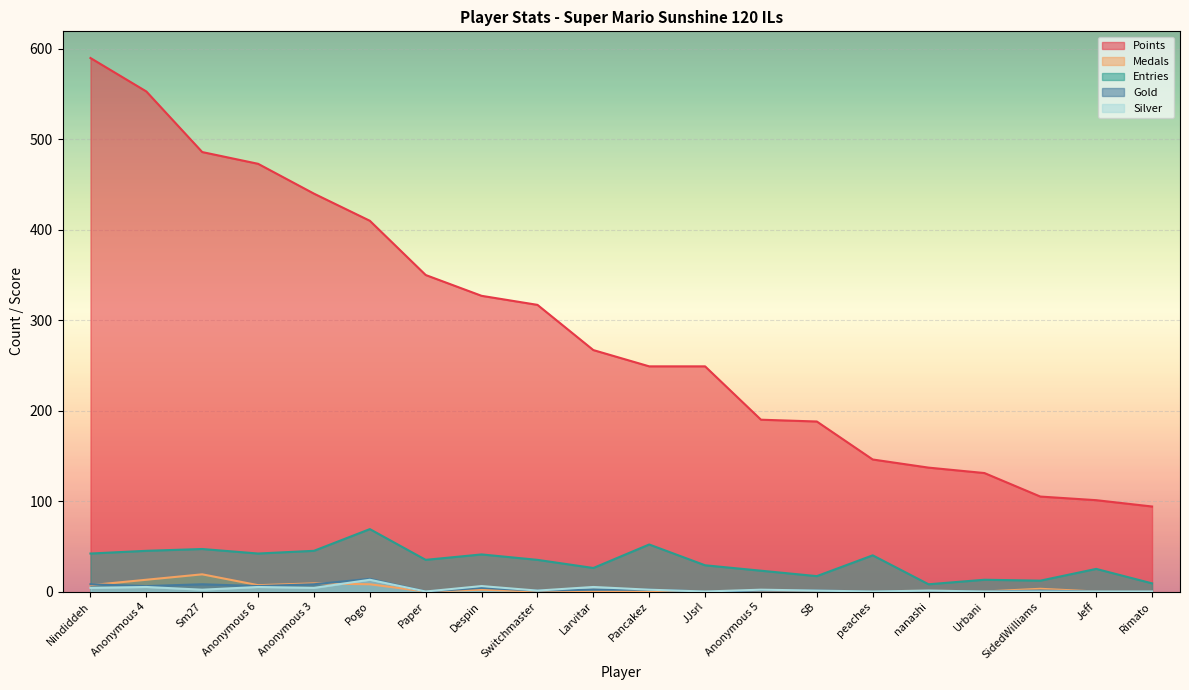

True or false: Silver has a value of 5 at Larvitar.

True